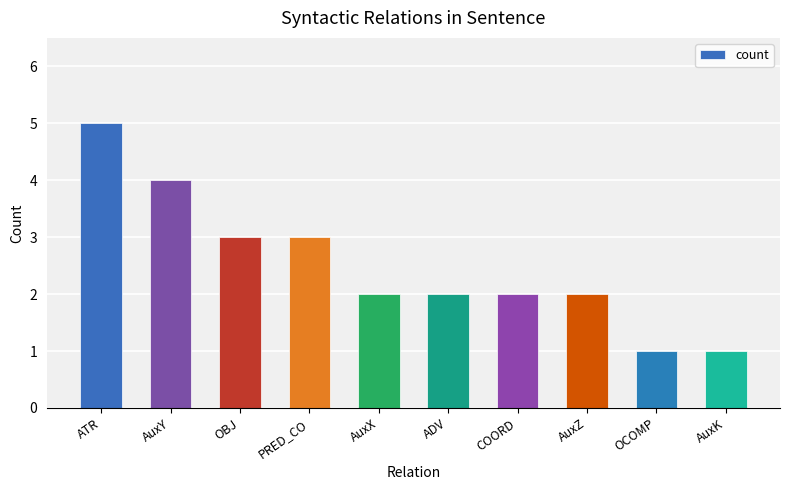

What is the value of the 7th bar from the left?

2